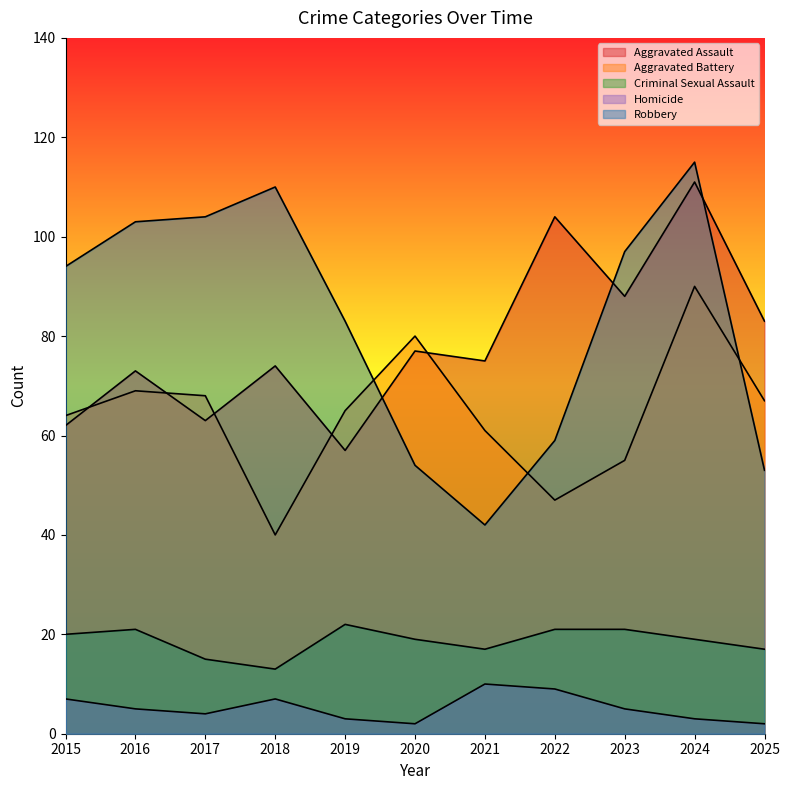

Does the chart display data point markers on the line(s)?

No